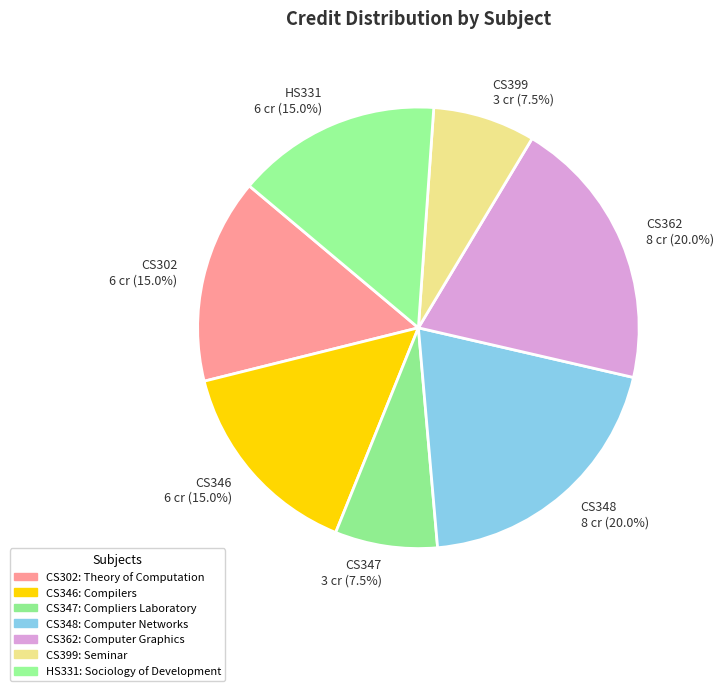

Approximately how many times larger is the value at CS302 6 cr (15.0%) compared to CS347 3 cr (7.5%)?

2.0